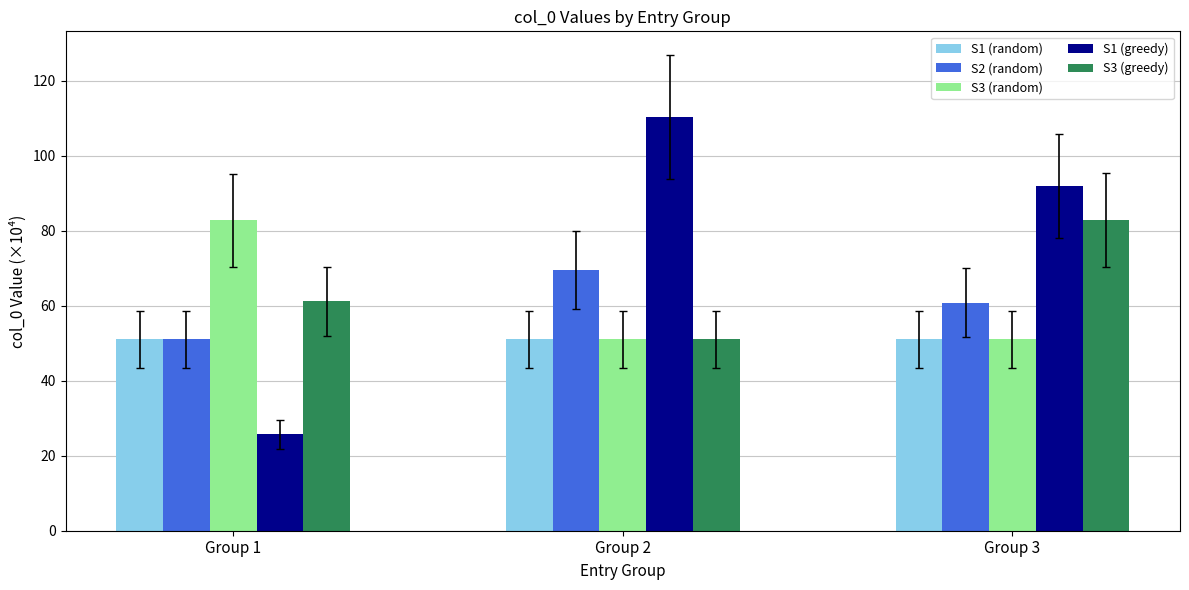

What is the value of the S3 (greedy) bar at the 3rd from the left?

82.9